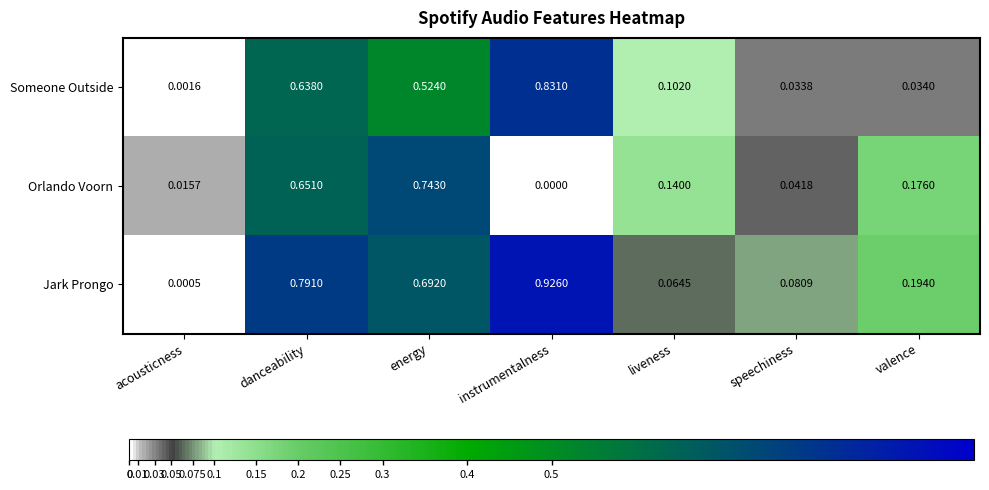

Which series has the widest spread of values?

Jark Prongo